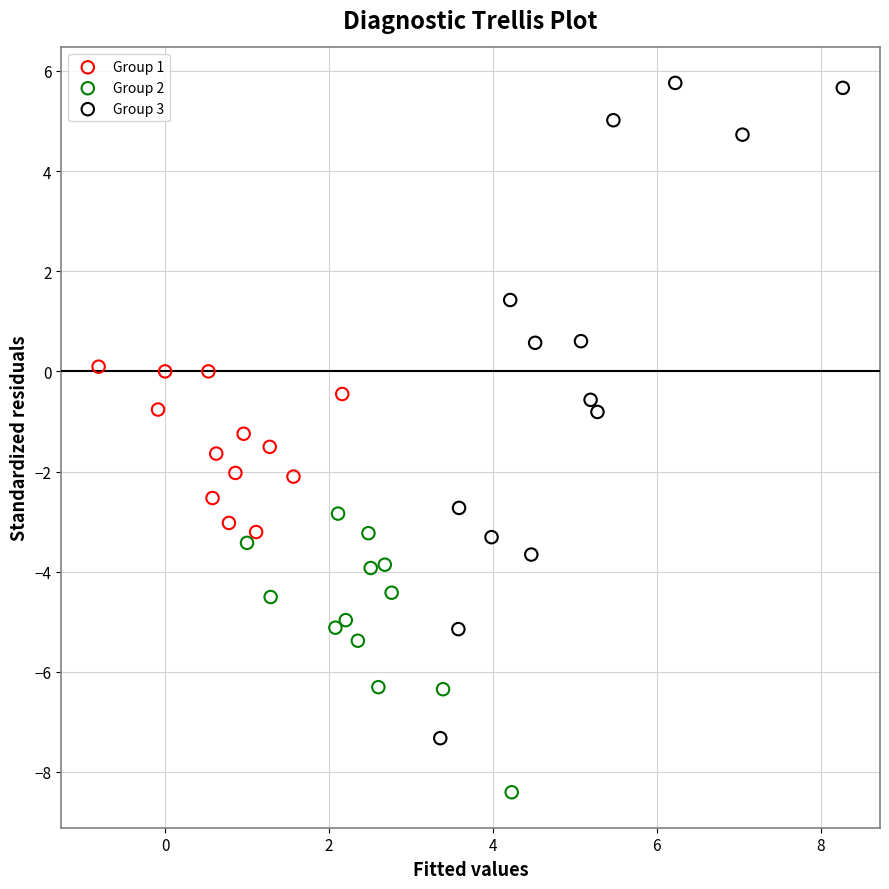

What are all the series names shown in the legend?

Group 1, Group 2, Group 3